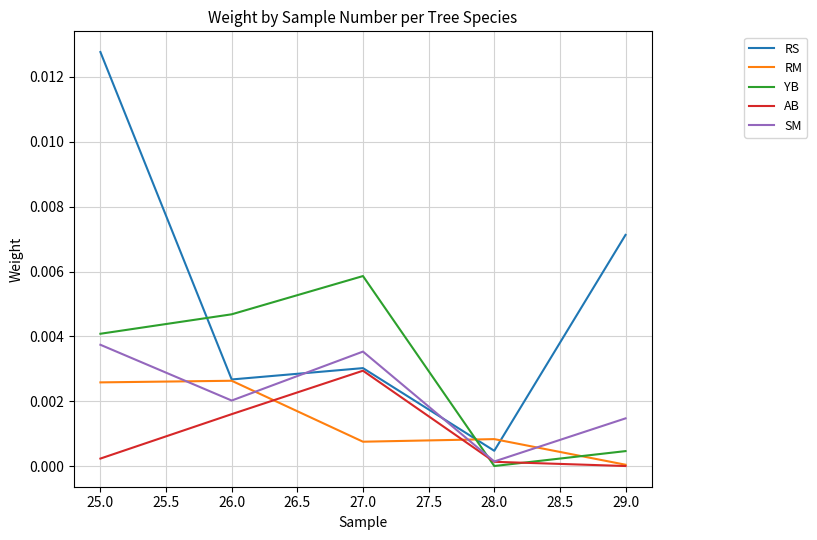

Is it true that RS equals 0.0 at 27.0?

True